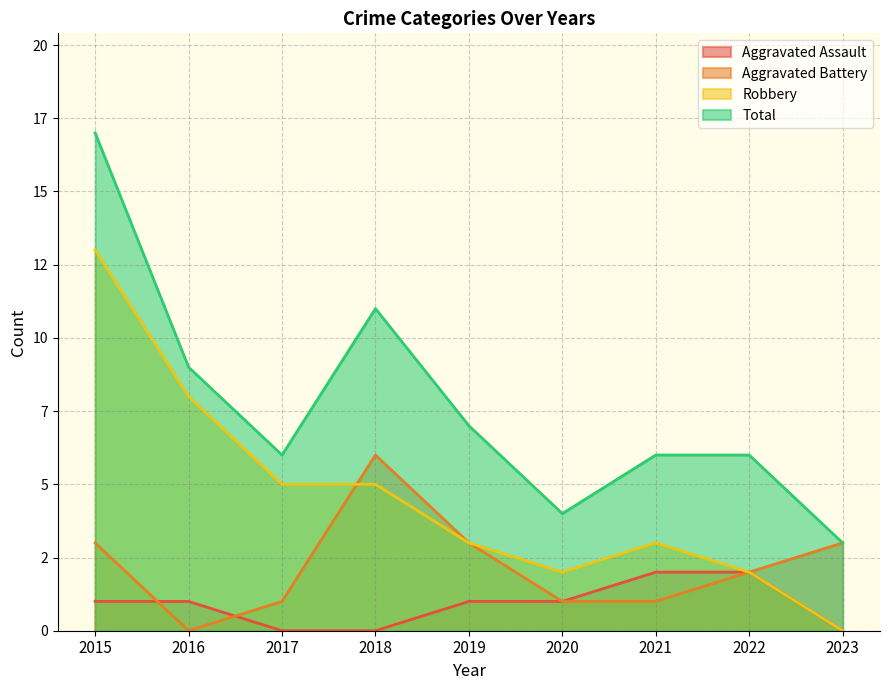

The value of Robbery at 2021 is 1. True or false?

False